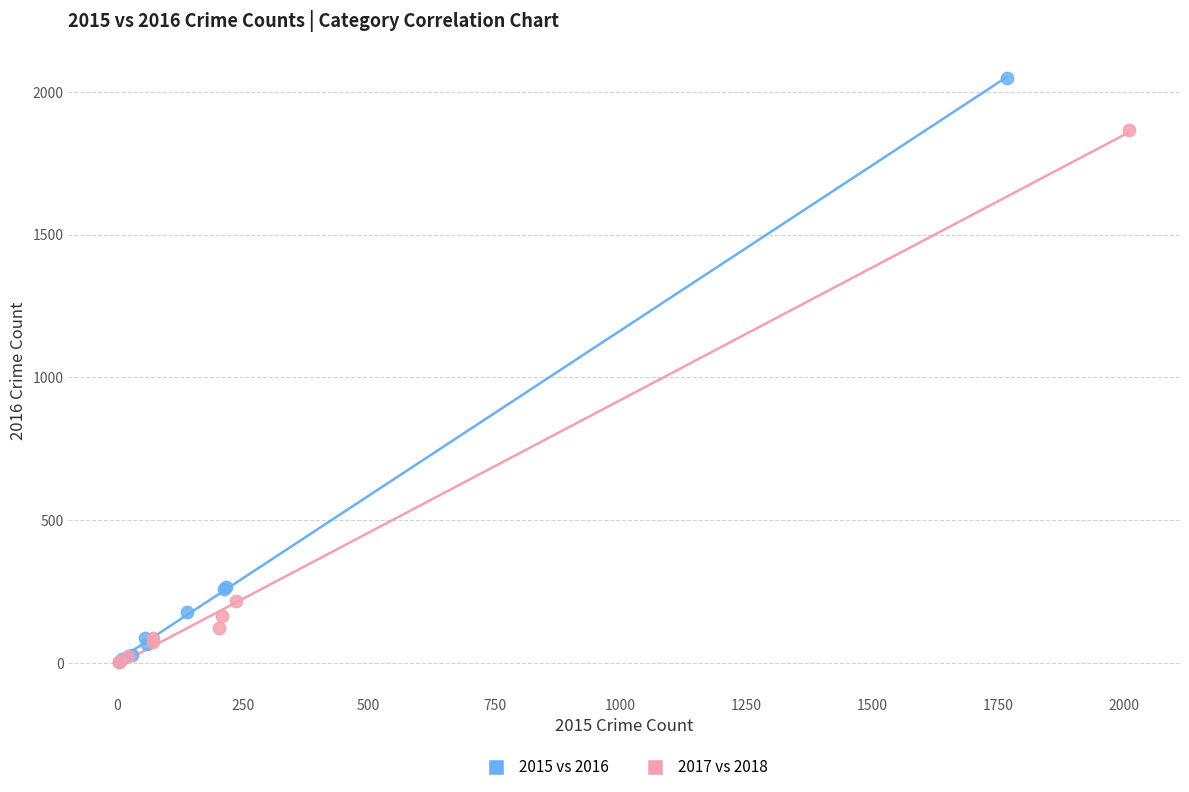

Which series has the largest Y range (max minus min)?

2015 vs 2016